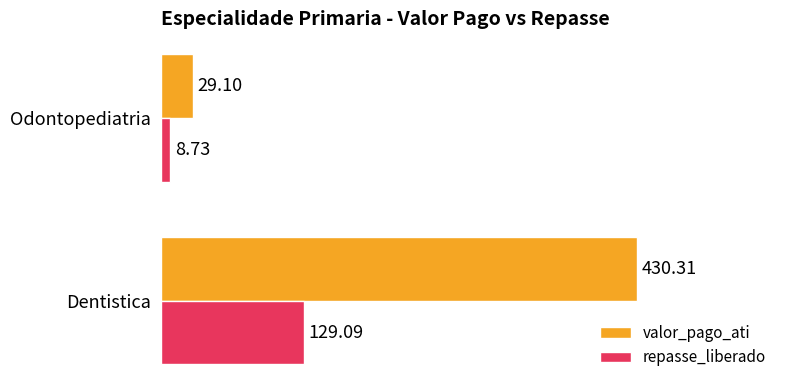

At which category is the sum across all series the highest?

Dentistica